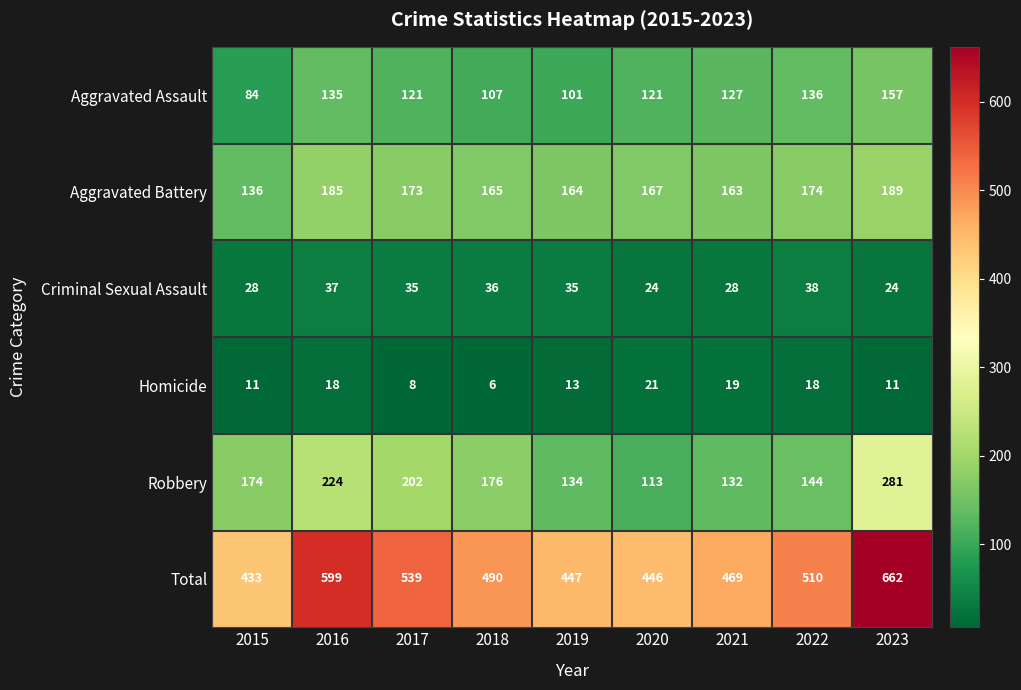

What is the total value across all series at 2020?

892